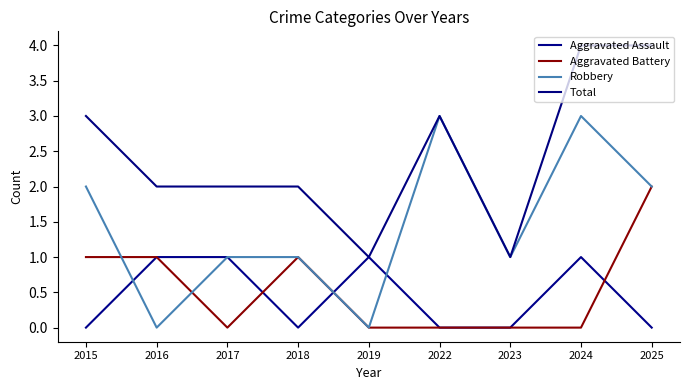

What is the approximate value of Aggravated Assault at 2017?

1